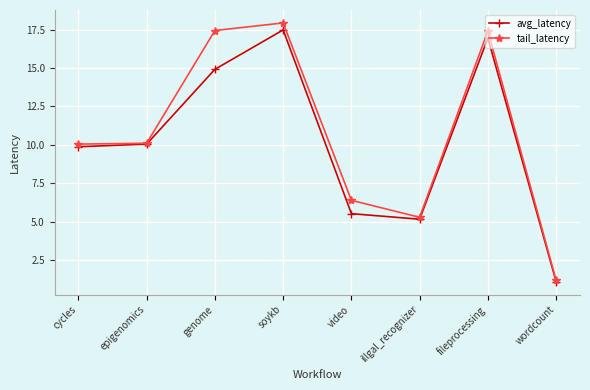

What are all the series names shown in the legend?

avg_latency, tail_latency